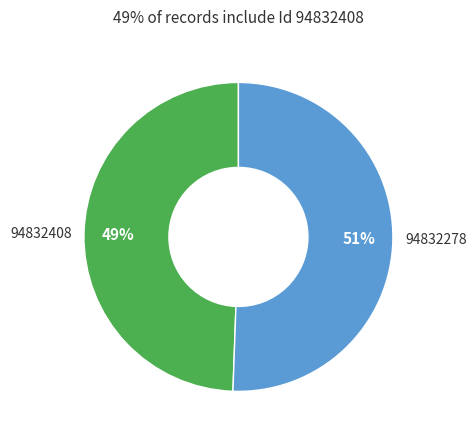

Rank the categories by value from lowest to highest.

94832408, 94832278